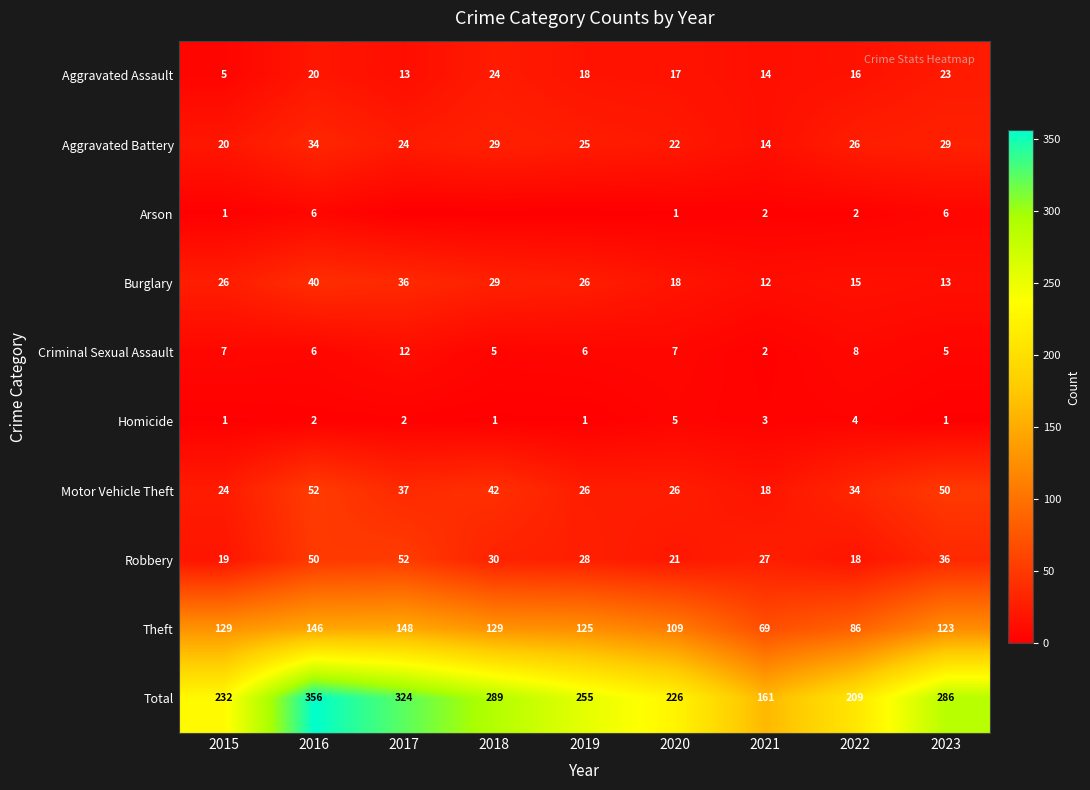

How many data points does each series have?

9